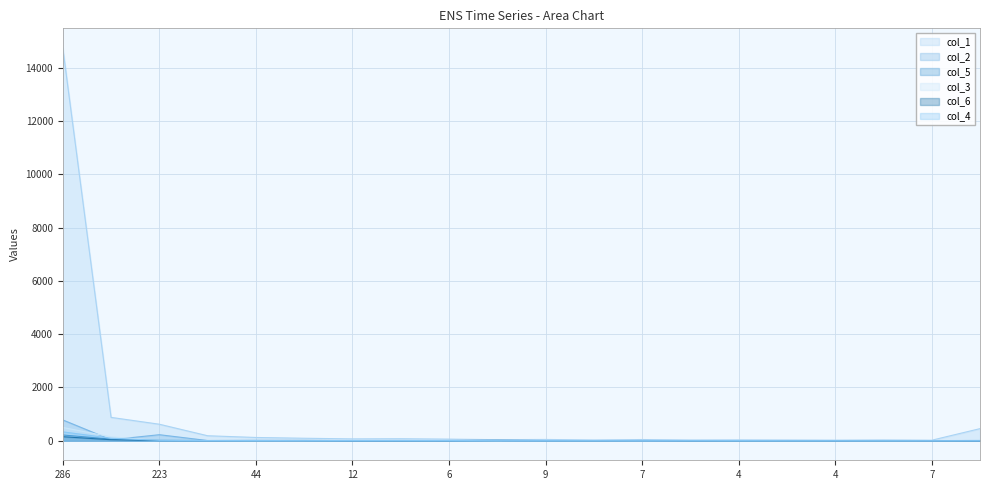

Between 12 and 9, which series saw the biggest shift?

col_1